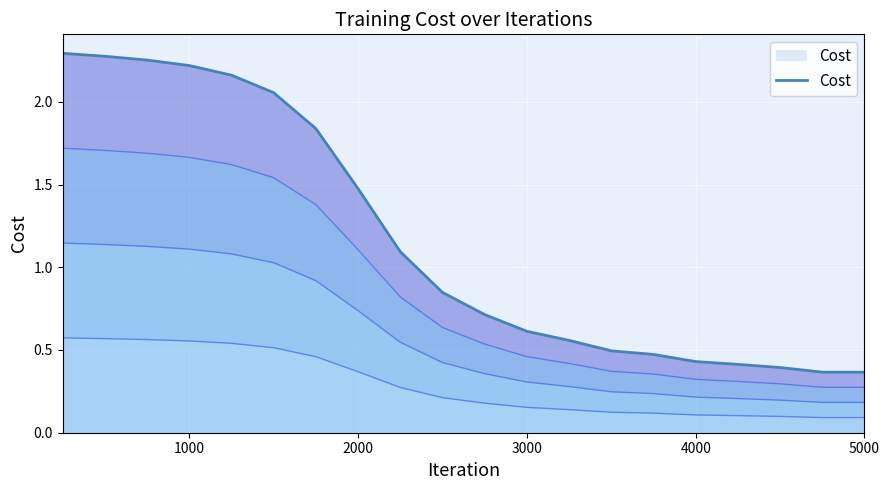

How many data points does each series have?

20